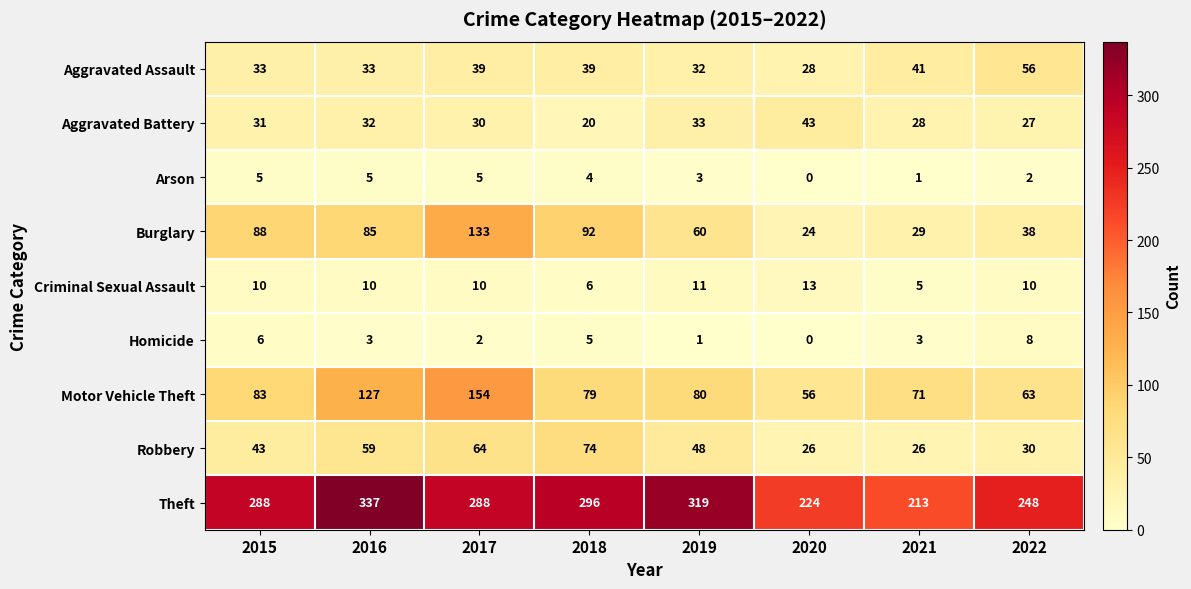

What is the total value across all series at 2016?

691